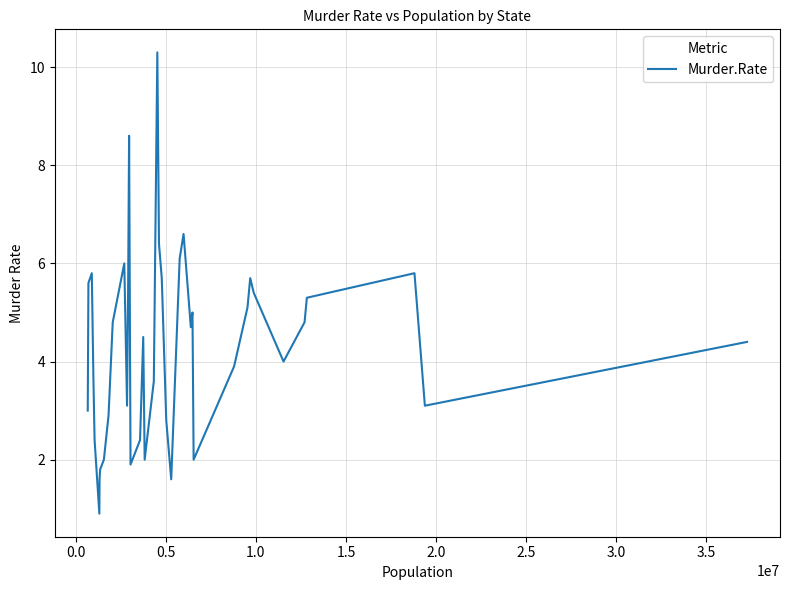

What is the difference between the maximum and minimum values?

9.4